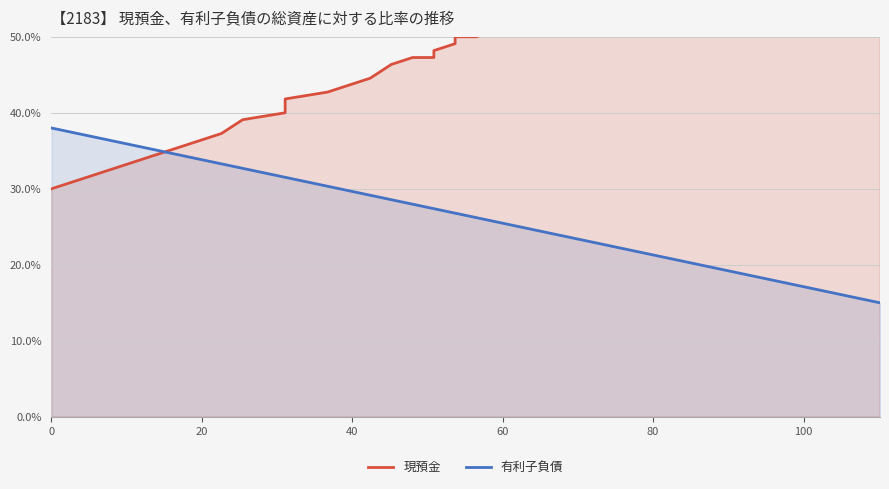

What is the maximum value shown in the chart?

70.0